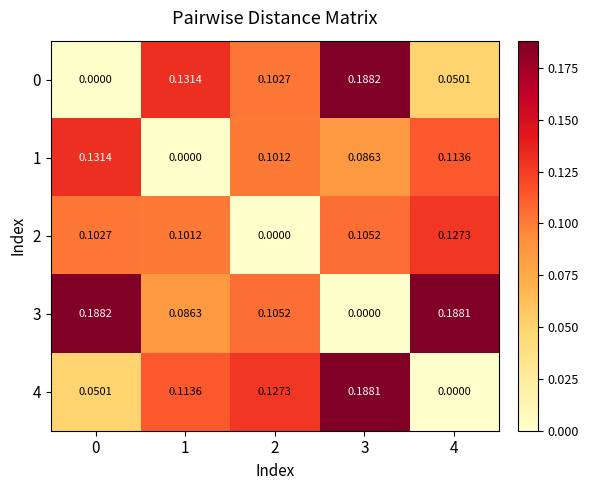

Is the value of 3 at 0 greater than the value of 2 at 1?

Yes